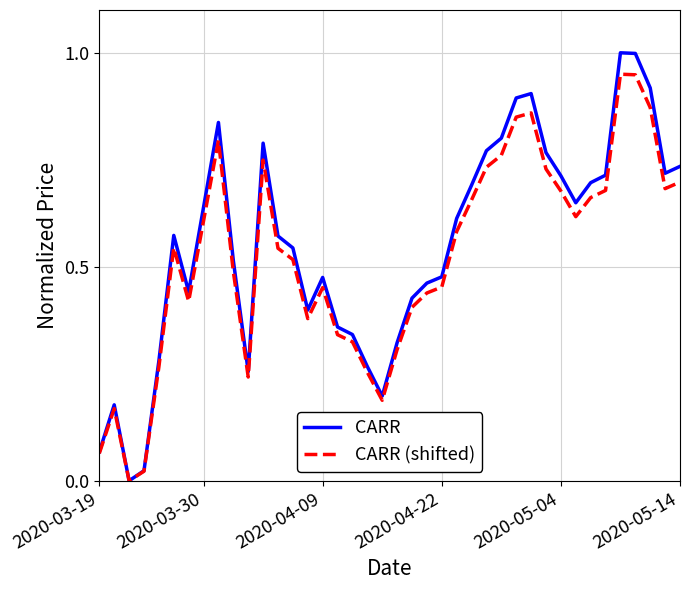

List the series in order of their peak value, highest first.

CARR, CARR (shifted)